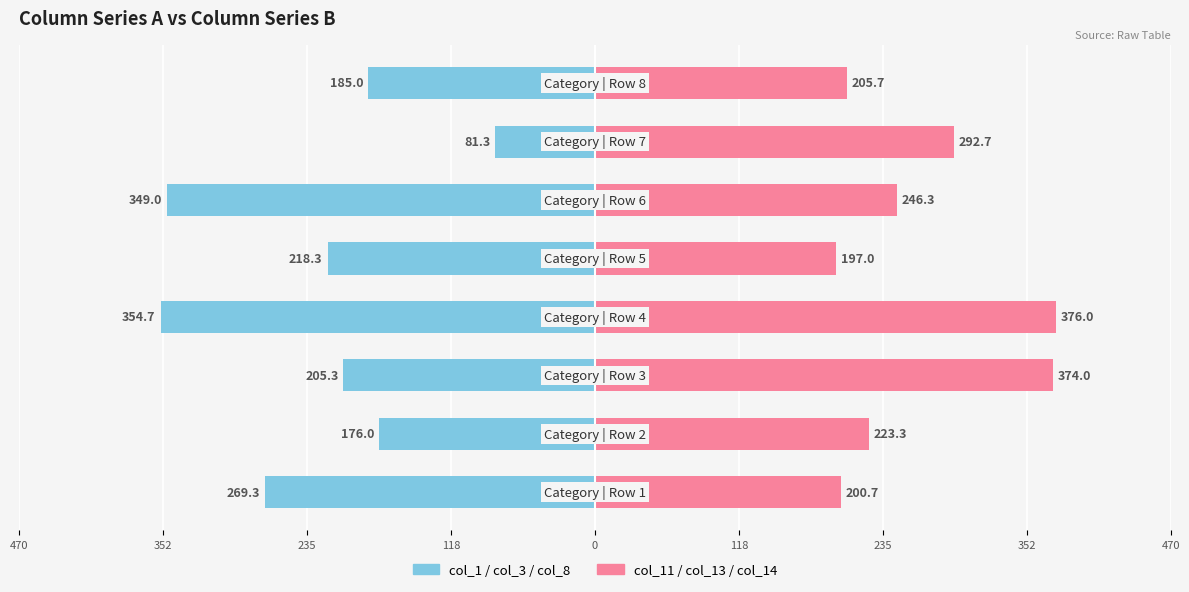

Which series has the widest spread of values?

col_1 / col_3 / col_8 (avg)